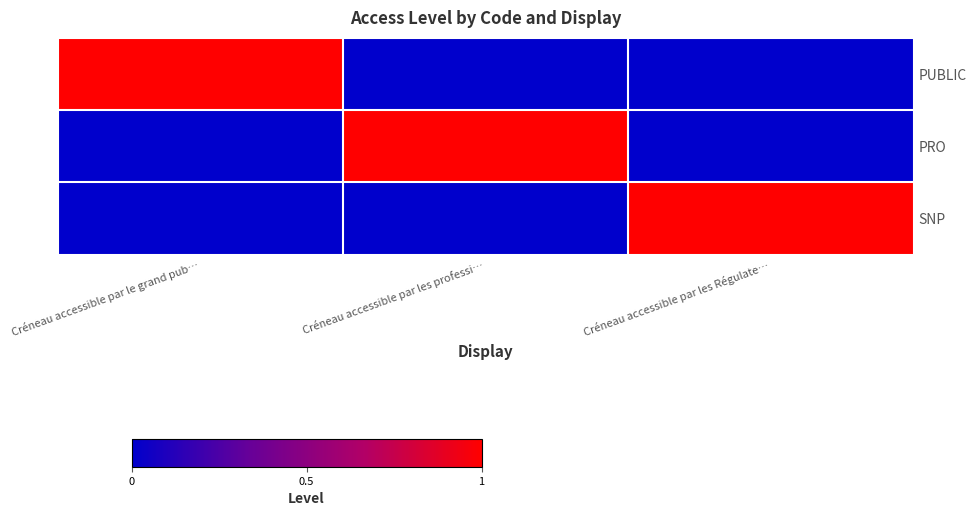

Reading left to right, extract all data points from this chart.

PUBLIC: Créneau accessible par le grand pub…=1	Créneau accessible par les professi…=0	Créneau accessible par les Régulate…=0
PRO: Créneau accessible par le grand pub…=0	Créneau accessible par les professi…=1	Créneau accessible par les Régulate…=0
SNP: Créneau accessible par le grand pub…=0	Créneau accessible par les professi…=0	Créneau accessible par les Régulate…=1